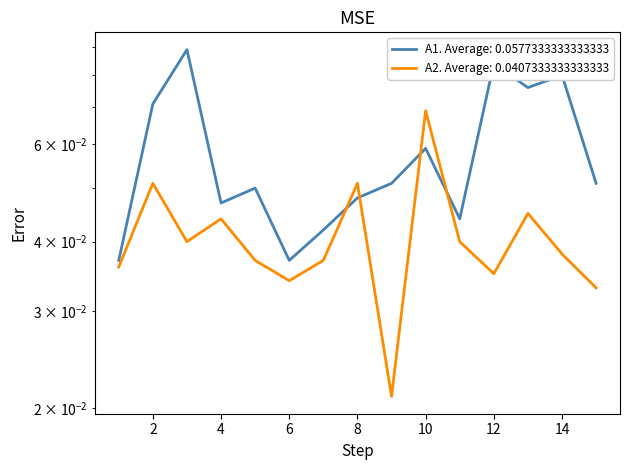

The chart shows a value of 0.0 at 10. True or false?

False